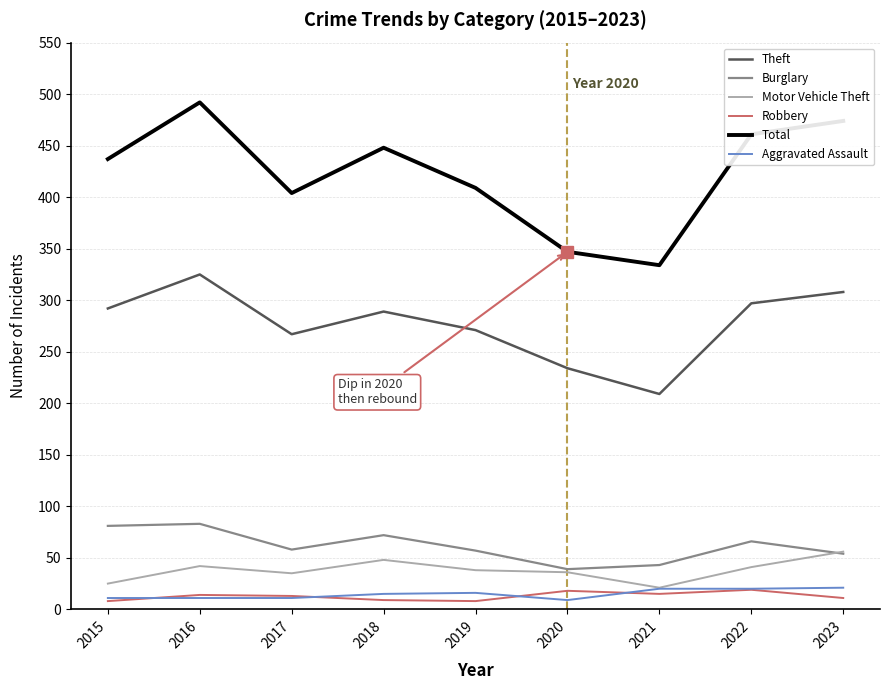

Which category has the highest value across all series?

2016